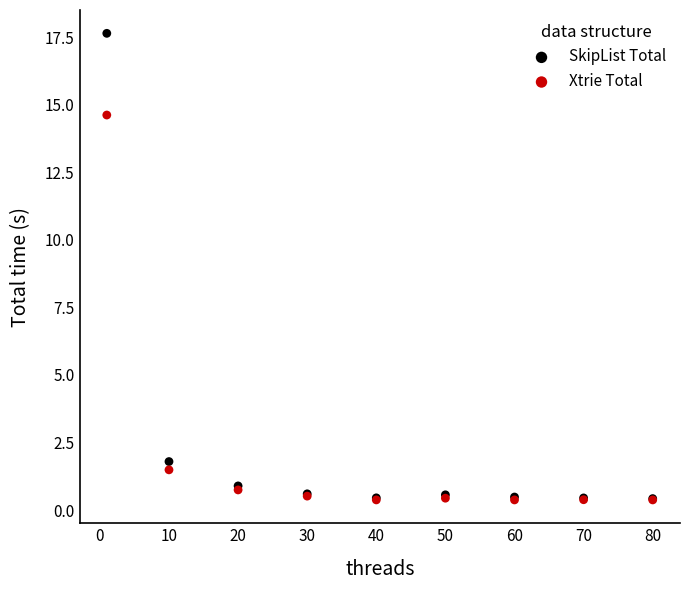

Across all series, what Y value is closest to 9?

14.6